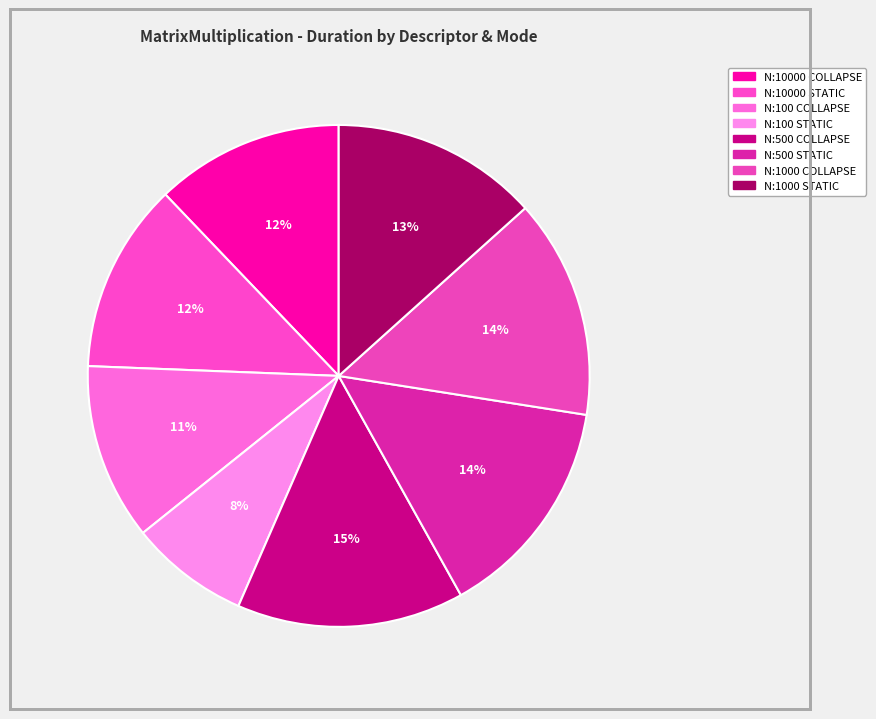

What is the smallest slice in the pie chart?

N:100_M:100_K:100_
PARALLEL_STATIC